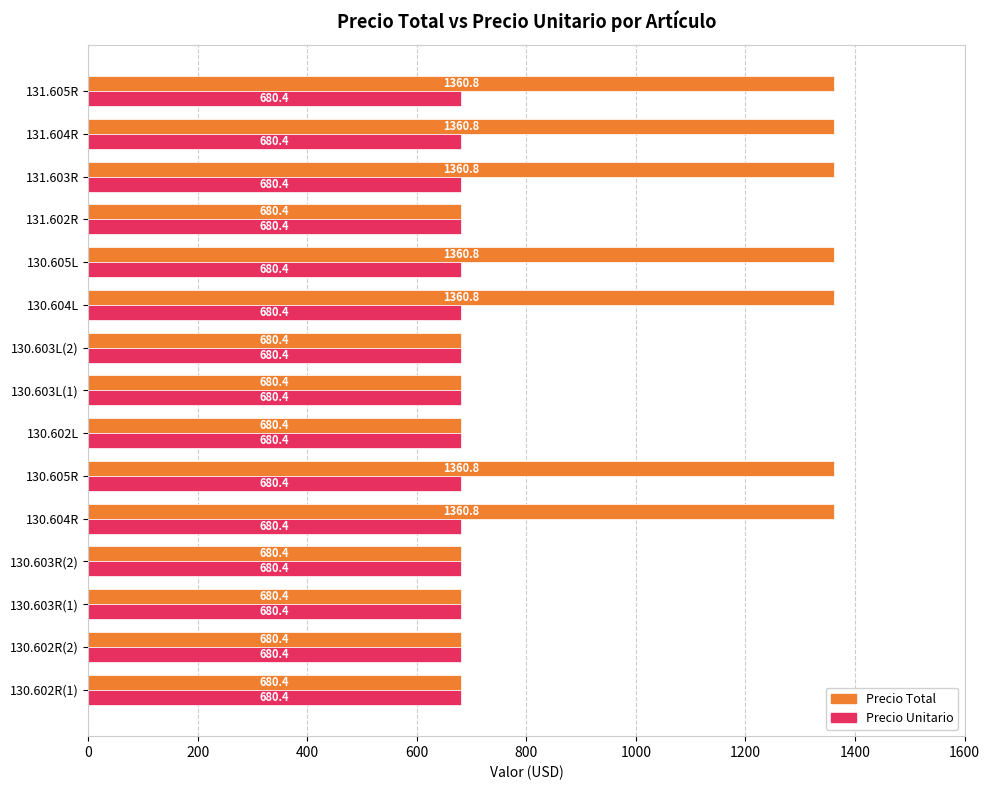

Rank the series by their maximum value, from lowest to highest.

Precio Unitario, Precio Total